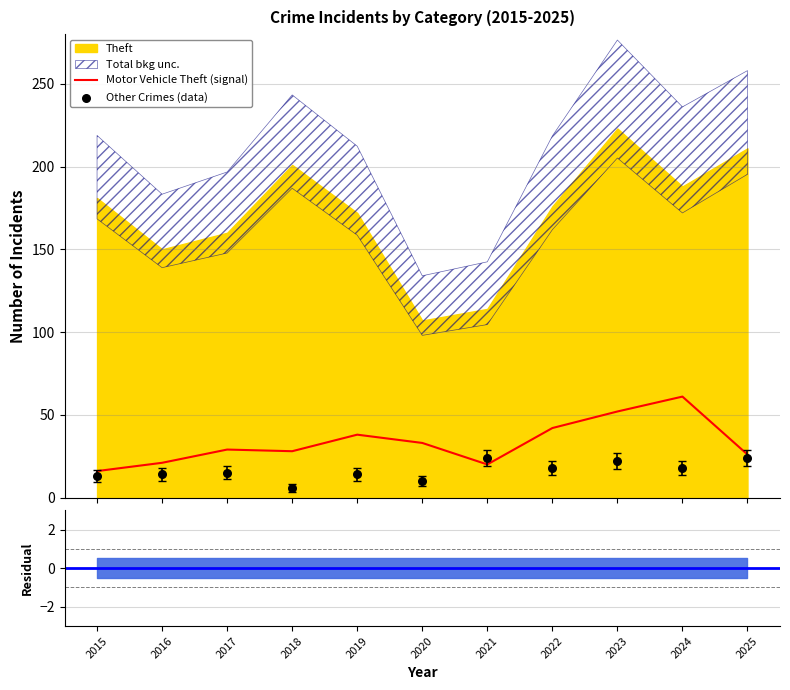

Is the value of Other Crimes (data) at 2023 greater than the value of Motor Vehicle Theft (signal) at 2015?

Yes